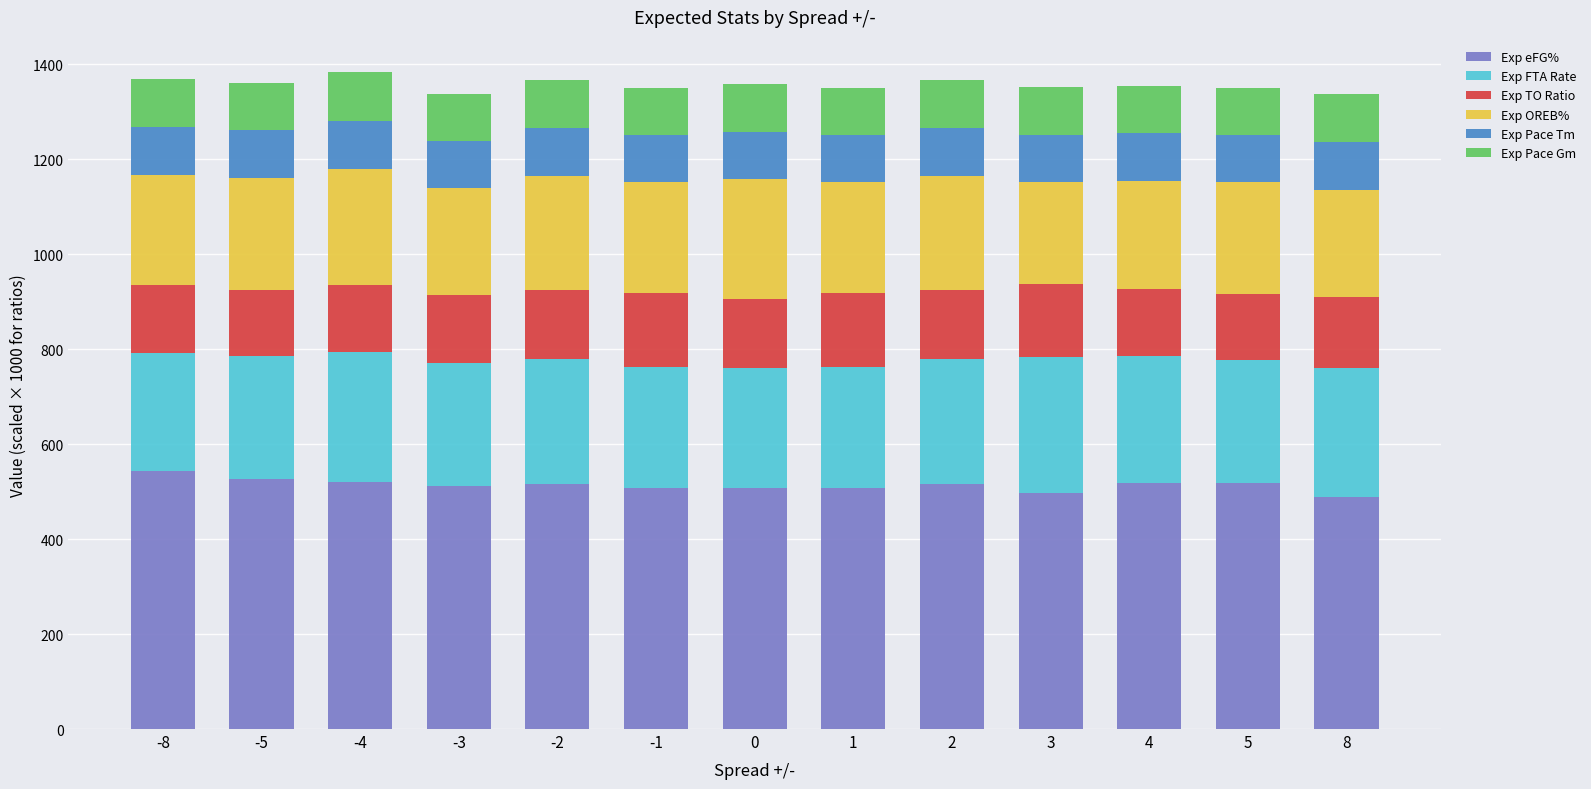

What is the total value across all series at 8?

1338.2